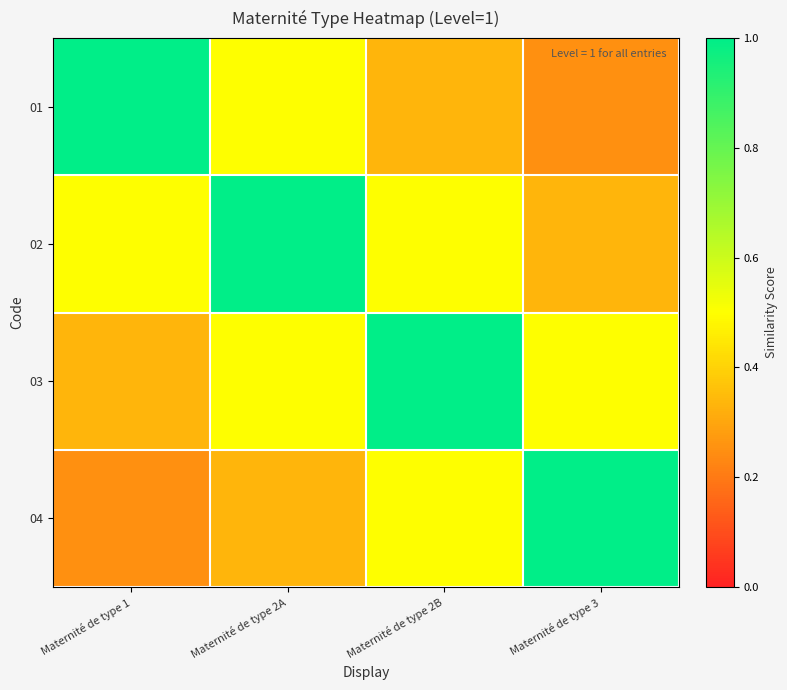

Between Maternité de type 2A and Maternité de type 3, which is larger?

Maternité de type 2A